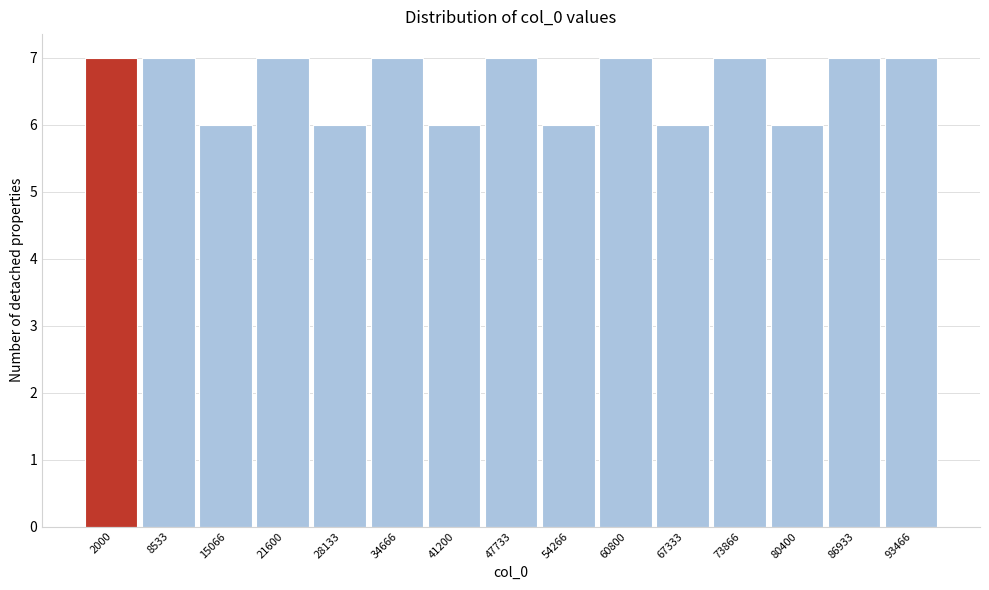

Reading right to left, list all the values displayed in this chart.

7	7	6	7	6	7	6	7	6	7	6	7	6	7	7